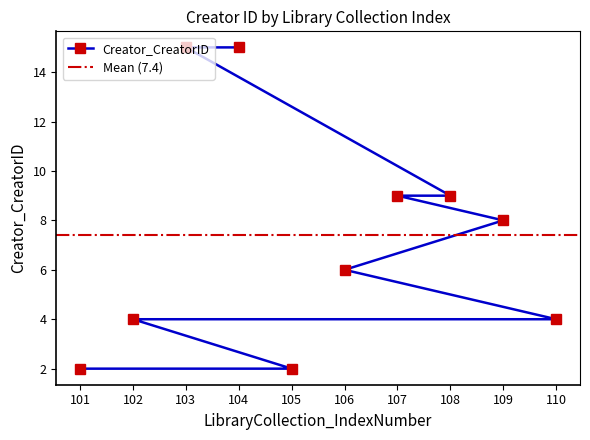

At which category does the chart reach its minimum across all series?

101